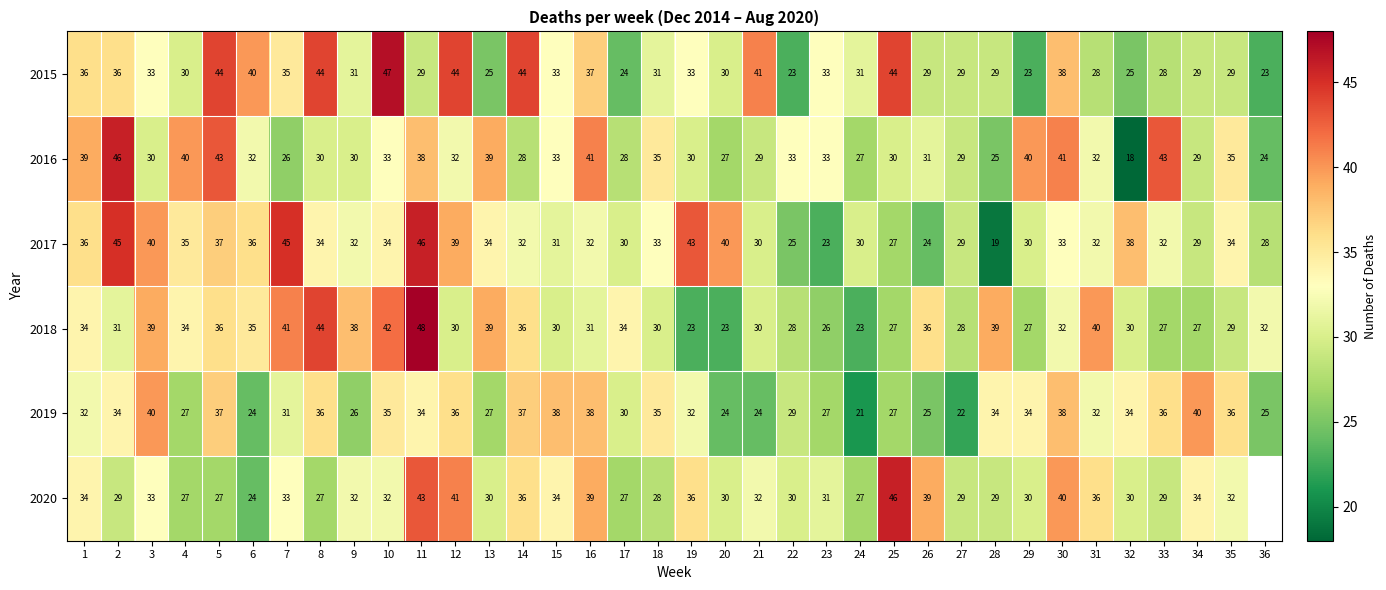

At which label is 2018 closest to 35?

6